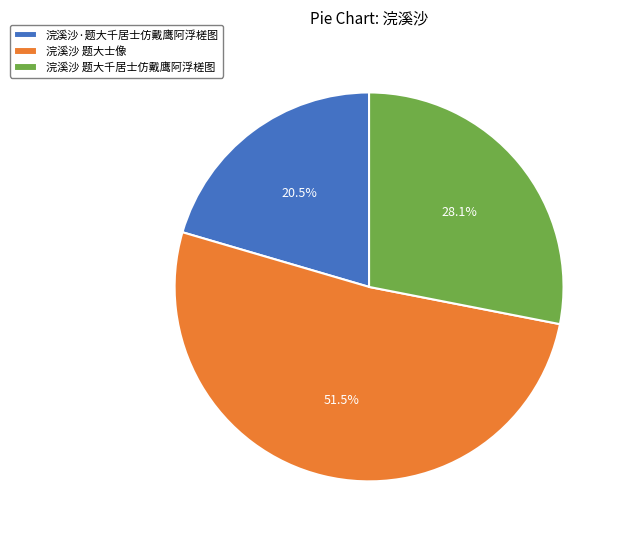

Does 浣溪沙 题大千居士仿戴鹰阿浮槎图 represent more than half of the total?

No